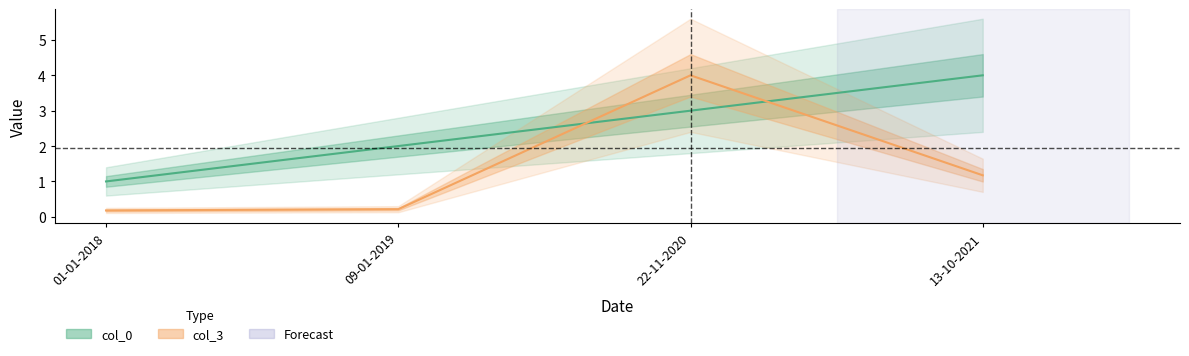

What position from the left is 13-10-2021?

4